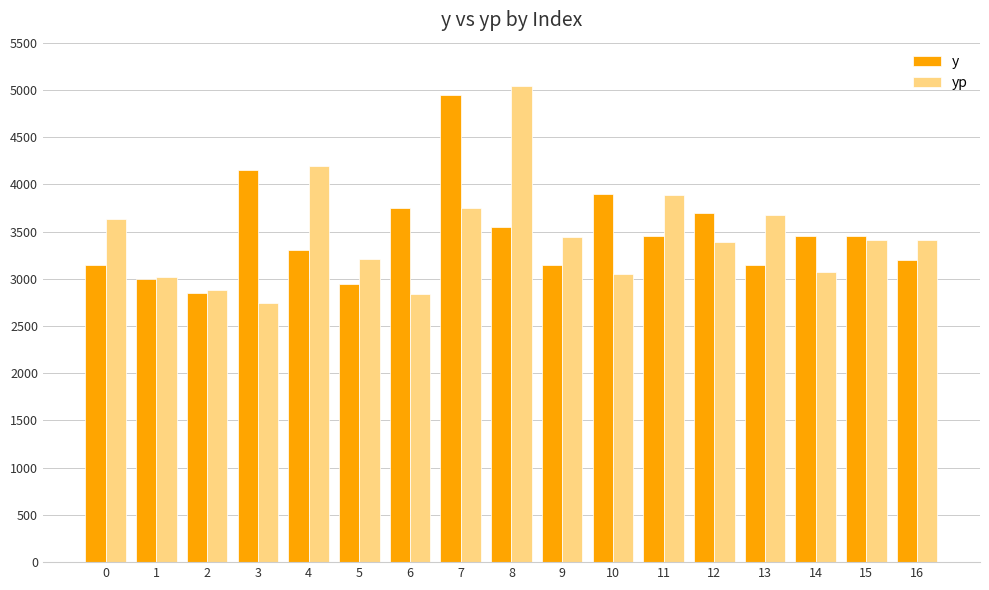

How many data points in yp are less than 3412?

8